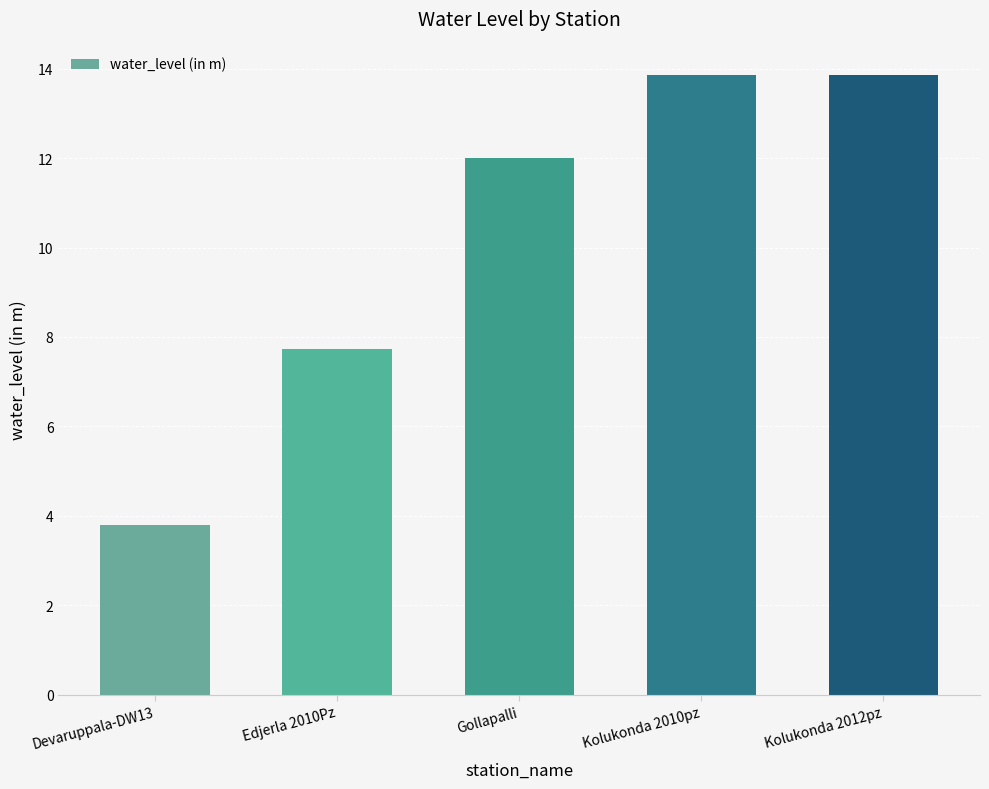

Which category has the lowest value across all series?

Devaruppala-DW13